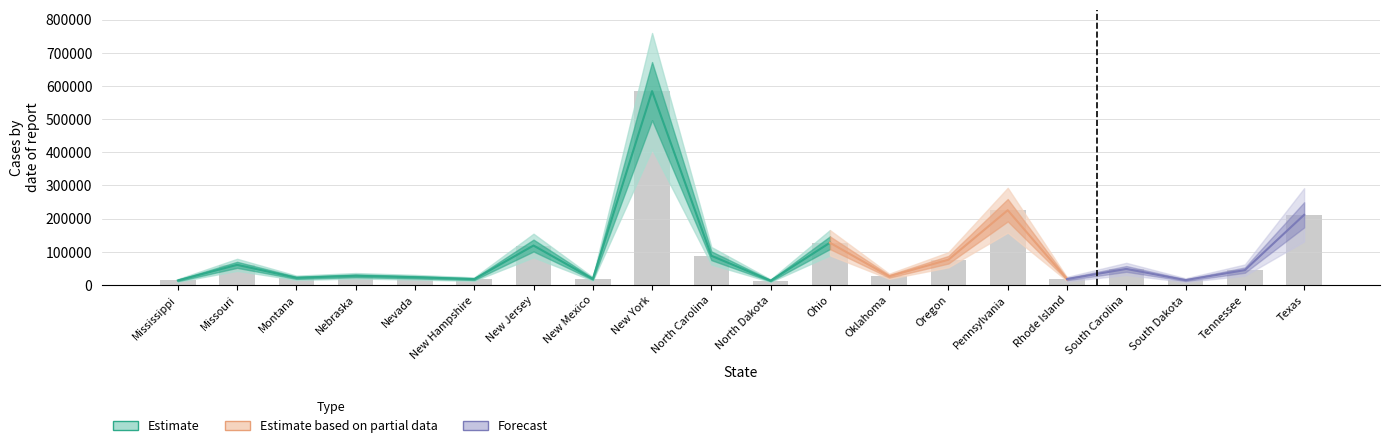

What is the difference between the values at Montana and Nevada?

1794